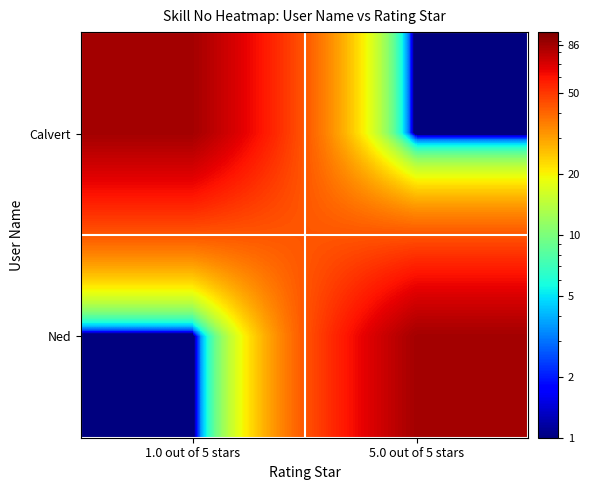

How many categories are shown in the chart?

2